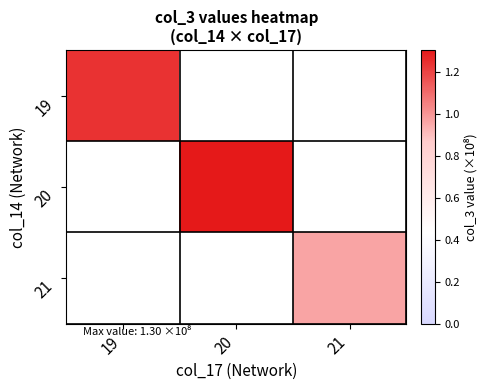

What is the greatest value displayed?

1.3